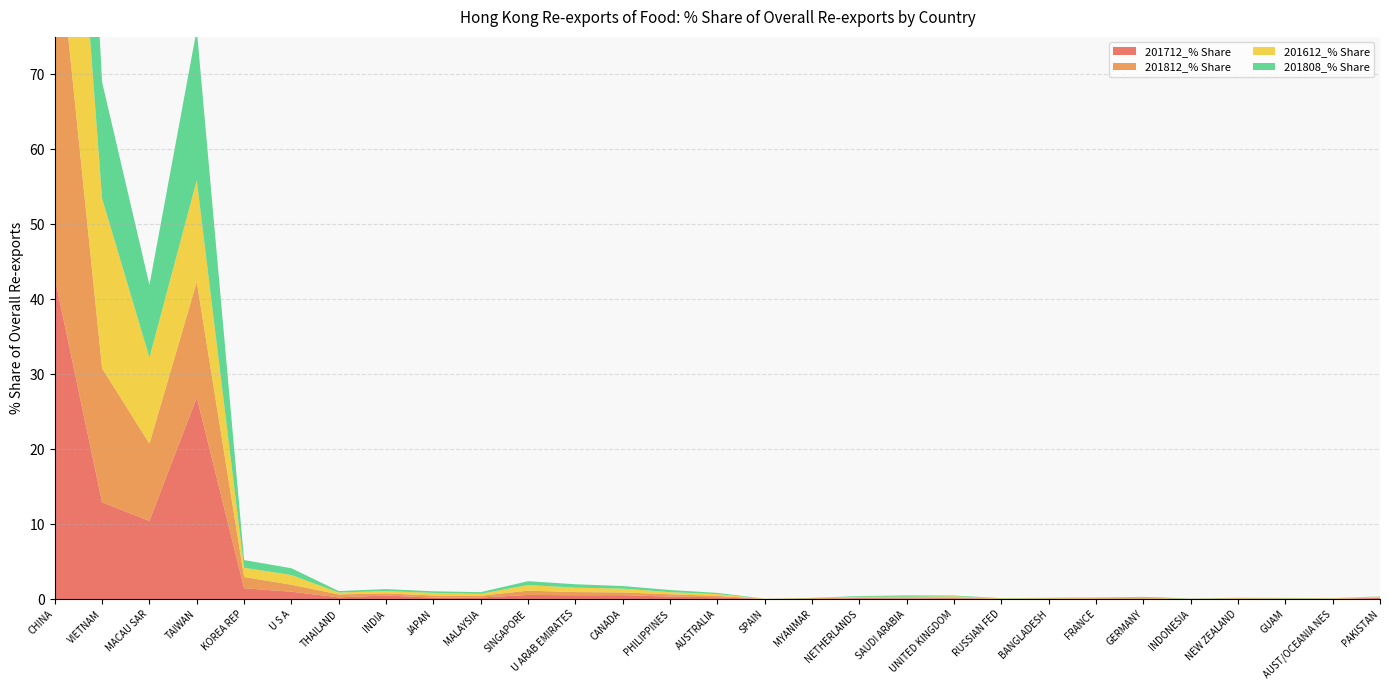

Reading left to right, what are all the values shown in this chart?

201712_% Share: CHINA=42.9	VIETNAM=12.9	MACAU SAR=10.4	TAIWAN=26.9	KOREA REP=1.4	U S A=1.0	THAILAND=0.2	INDIA=0.5	JAPAN=0.2	MALAYSIA=0.2	SINGAPORE=0.6	U ARAB EMIRATES=0.5	CANADA=0.5	PHILIPPINES=0.3	AUSTRALIA=0.2	SPAIN=0.0	MYANMAR=0.0	NETHERLANDS=0.1	SAUDI ARABIA=0.1	UNITED KINGDOM=0.1	RUSSIAN FED=0.0	BANGLADESH=0.0	FRANCE=0.1	GERMANY=0.0	INDONESIA=0.0	NEW ZEALAND=0.1	GUAM=0.0	AUST/OCEANIA NES=0.0	PAKISTAN=0.2
201812_% Share: CHINA=49.7	VIETNAM=17.9	MACAU SAR=10.3	TAIWAN=15.4	KOREA REP=1.5	U S A=0.9	THAILAND=0.4	INDIA=0.3	JAPAN=0.3	MALAYSIA=0.2	SINGAPORE=0.6	U ARAB EMIRATES=0.4	CANADA=0.4	PHILIPPINES=0.3	AUSTRALIA=0.2	SPAIN=0.0	MYANMAR=0.1	NETHERLANDS=0.1	SAUDI ARABIA=0.1	UNITED KINGDOM=0.1	RUSSIAN FED=0.0	BANGLADESH=0.0	FRANCE=0.1	GERMANY=0.1	INDONESIA=0.0	NEW ZEALAND=0.0	GUAM=0.0	AUST/OCEANIA NES=0.0	PAKISTAN=0.0
201612_% Share: CHINA=44.9	VIETNAM=22.7	MACAU SAR=11.5	TAIWAN=13.5	KOREA REP=1.2	U S A=1.3	THAILAND=0.3	INDIA=0.3	JAPAN=0.4	MALAYSIA=0.2	SINGAPORE=0.8	U ARAB EMIRATES=0.6	CANADA=0.5	PHILIPPINES=0.3	AUSTRALIA=0.2	SPAIN=0.0	MYANMAR=0.0	NETHERLANDS=0.1	SAUDI ARABIA=0.1	UNITED KINGDOM=0.2	RUSSIAN FED=0.1	BANGLADESH=0.0	FRANCE=0.1	GERMANY=0.1	INDONESIA=0.0	NEW ZEALAND=0.0	GUAM=0.0	AUST/OCEANIA NES=0.0	PAKISTAN=0.2
201808_% Share: CHINA=49.0	VIETNAM=15.5	MACAU SAR=9.7	TAIWAN=20.1	KOREA REP=1.0	U S A=0.9	THAILAND=0.2	INDIA=0.3	JAPAN=0.2	MALAYSIA=0.2	SINGAPORE=0.5	U ARAB EMIRATES=0.5	CANADA=0.3	PHILIPPINES=0.3	AUSTRALIA=0.2	SPAIN=0.0	MYANMAR=0.0	NETHERLANDS=0.1	SAUDI ARABIA=0.2	UNITED KINGDOM=0.1	RUSSIAN FED=0.0	BANGLADESH=0.0	FRANCE=0.0	GERMANY=0.1	INDONESIA=0.0	NEW ZEALAND=0.0	GUAM=0.0	AUST/OCEANIA NES=0.0	PAKISTAN=0.0